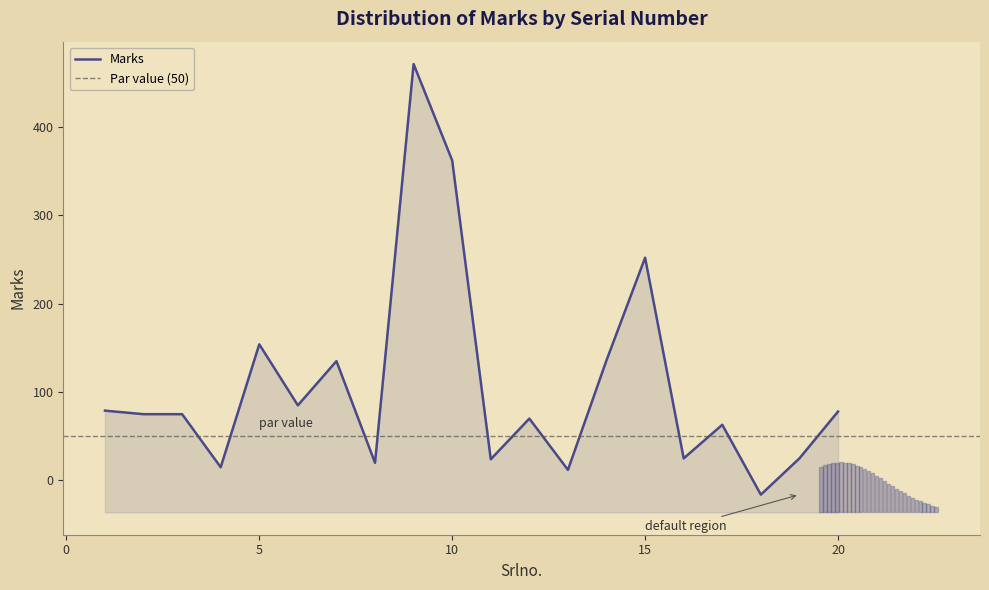

At which category does the chart reach its minimum across all series?

18